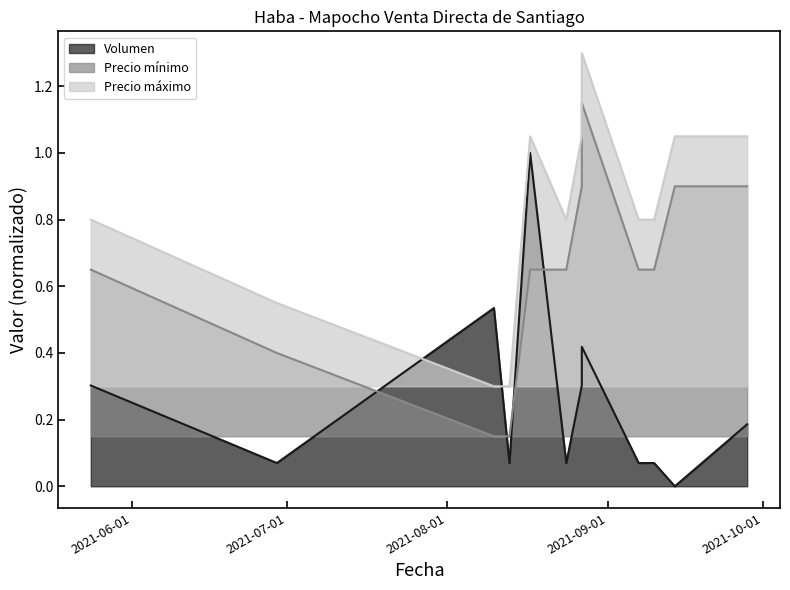

Reading right to left, what are all the values shown in this chart?

Volumen: 2021-09-28=0.2	2021-09-14=0.0	2021-09-10=0.1	2021-09-07=0.1	2021-08-27=0.4	2021-08-27=0.3	2021-08-24=0.1	2021-08-17=1.0	2021-08-13=0.1	2021-08-10=0.5	2021-06-29=0.1	2021-05-24=0.3
Precio mínimo: 2021-09-28=0.9	2021-09-14=0.9	2021-09-10=0.7	2021-09-07=0.7	2021-08-27=1.1	2021-08-27=0.9	2021-08-24=0.7	2021-08-17=0.7	2021-08-13=0.1	2021-08-10=0.1	2021-06-29=0.4	2021-05-24=0.7
Precio máximo: 2021-09-28=1.1	2021-09-14=1.1	2021-09-10=0.8	2021-09-07=0.8	2021-08-27=1.3	2021-08-27=1.1	2021-08-24=0.8	2021-08-17=1.1	2021-08-13=0.3	2021-08-10=0.3	2021-06-29=0.6	2021-05-24=0.8